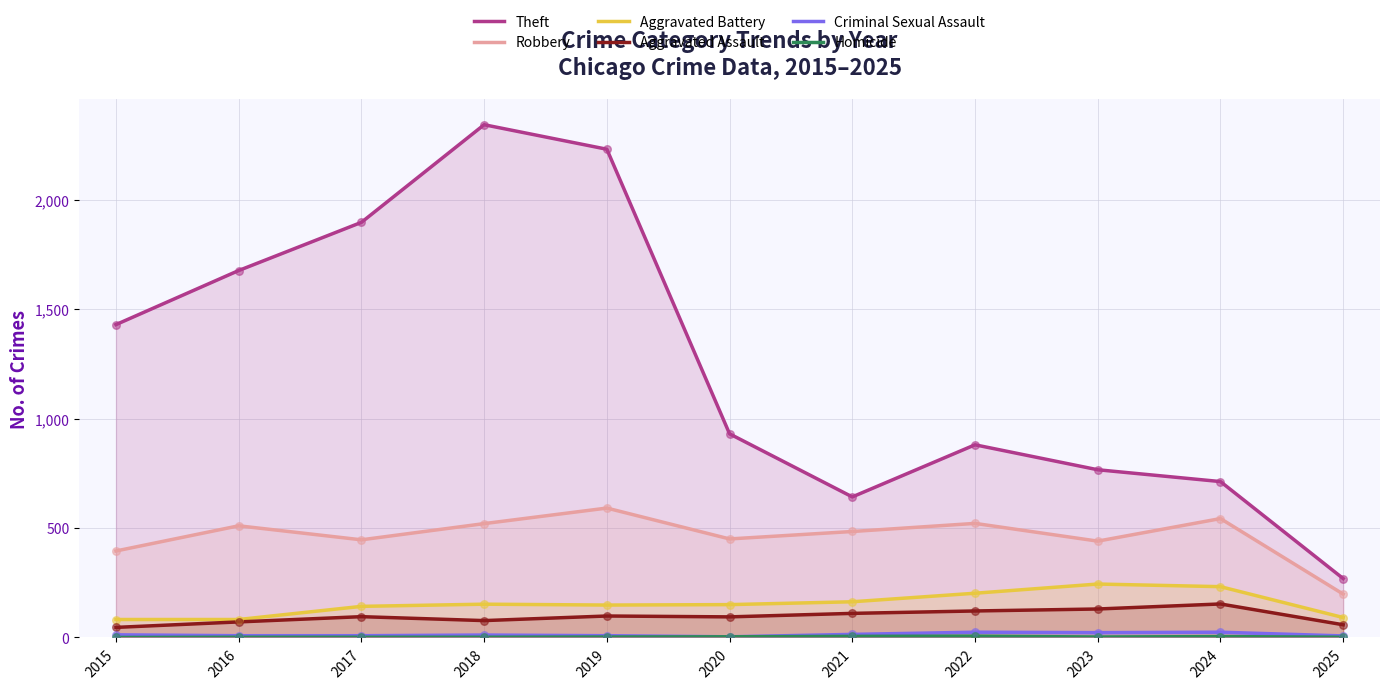

What are all the series names shown in the legend?

Theft, Robbery, Aggravated Battery, Aggravated Assault, Criminal Sexual Assault, Homicide